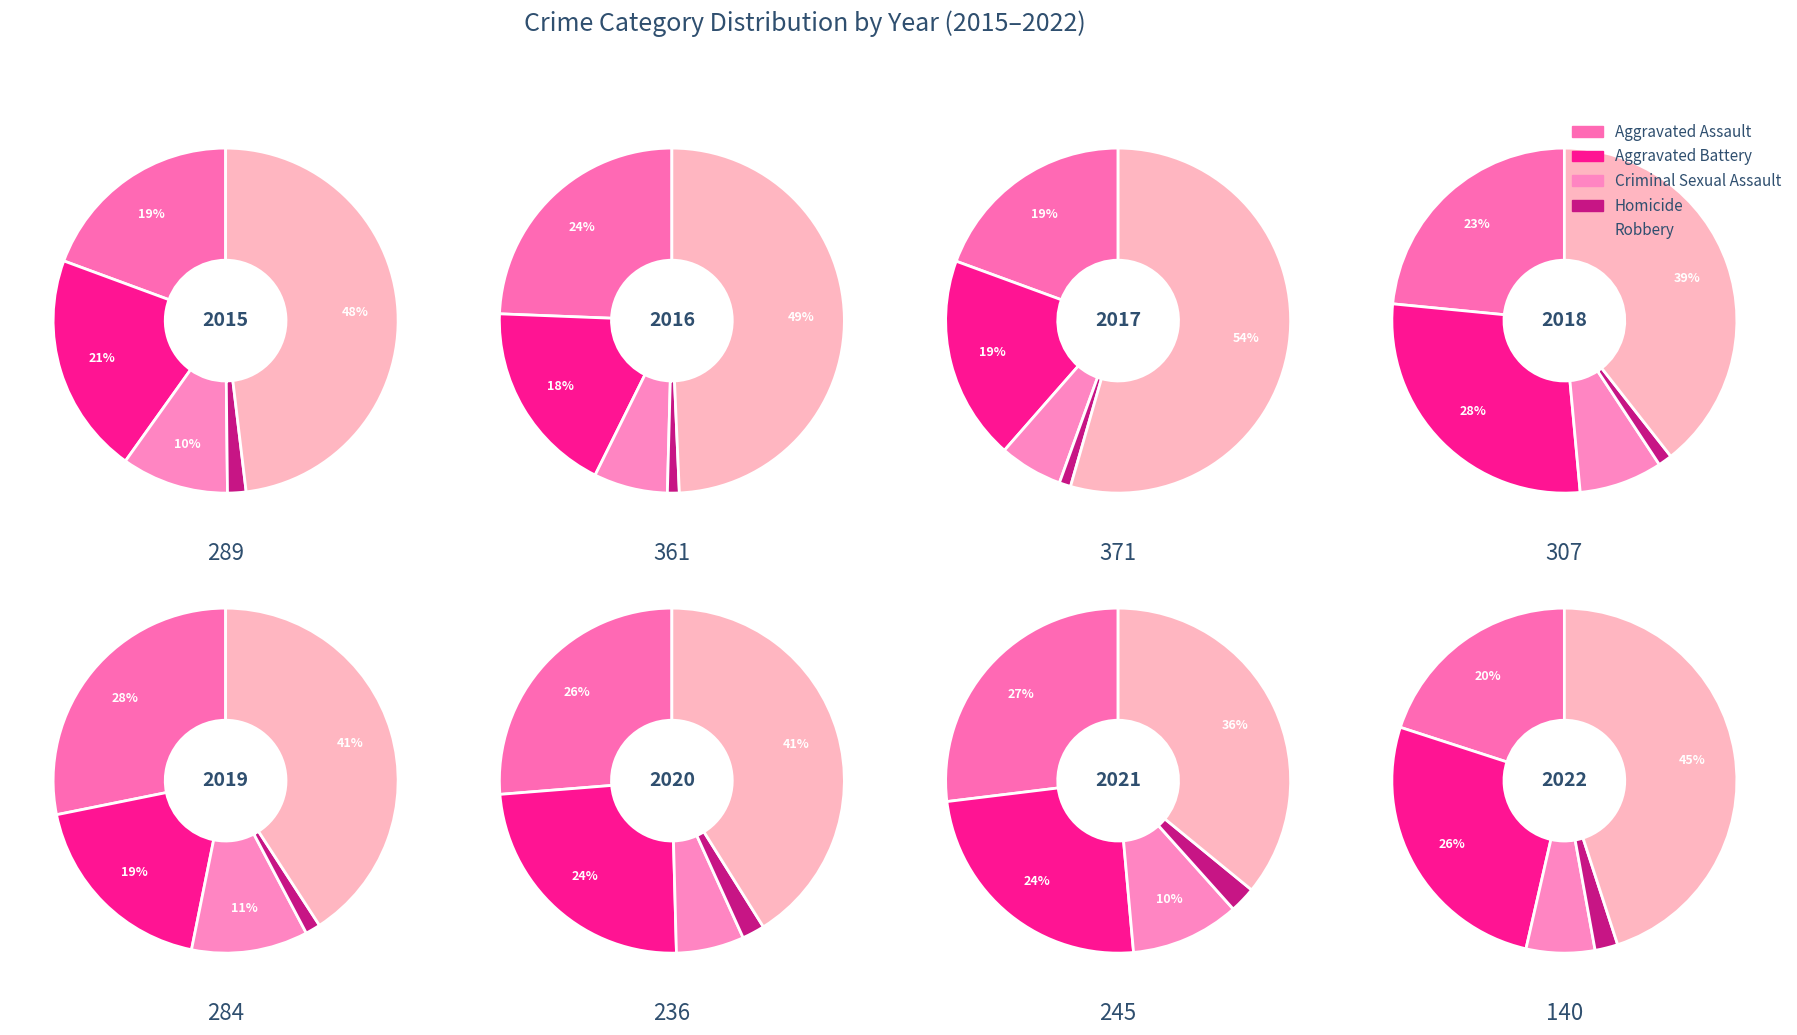

What is the largest slice in the pie chart?

2017